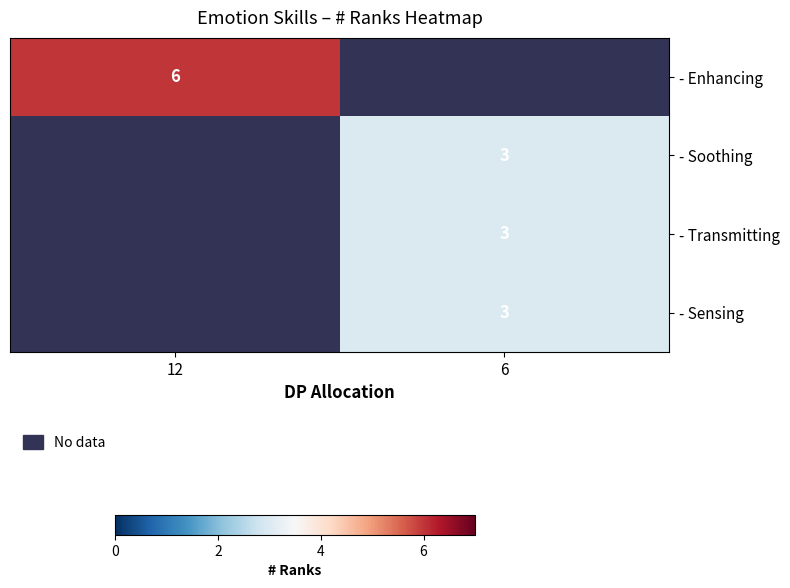

Is the value of row_3 at 6 greater than the value of row_2 at 12?

No